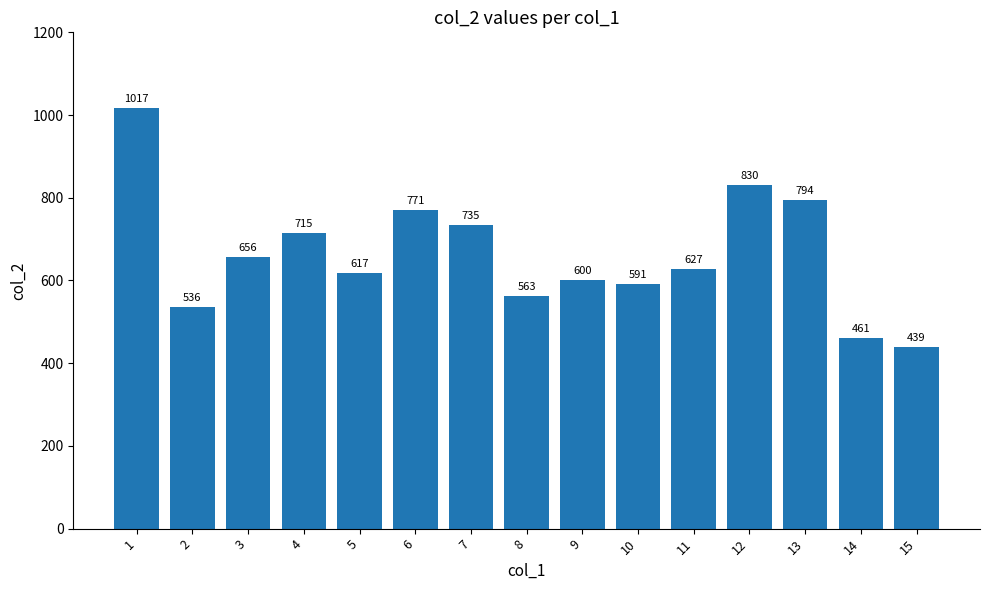

The chart shows a value of 386 at 8. True or false?

False